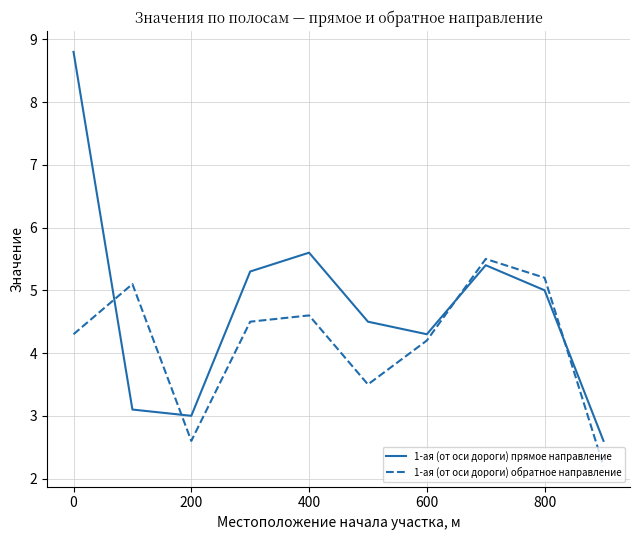

Which series has the largest total across all categories?

1-ая (от оси дороги) прямое направление